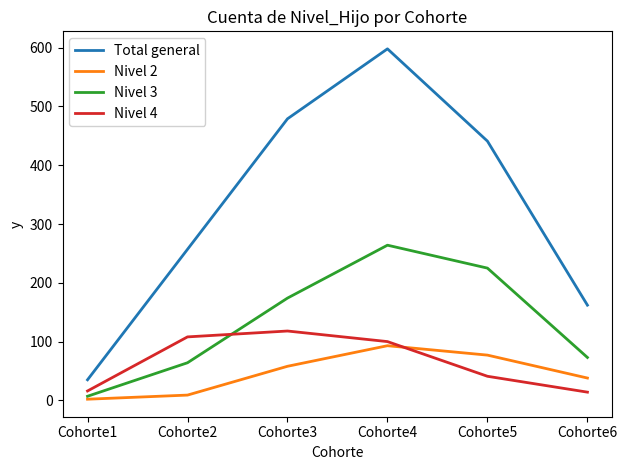

At Cohorte5, list the series in order from largest to smallest.

Total general, Nivel 3, Nivel 2, Nivel 4